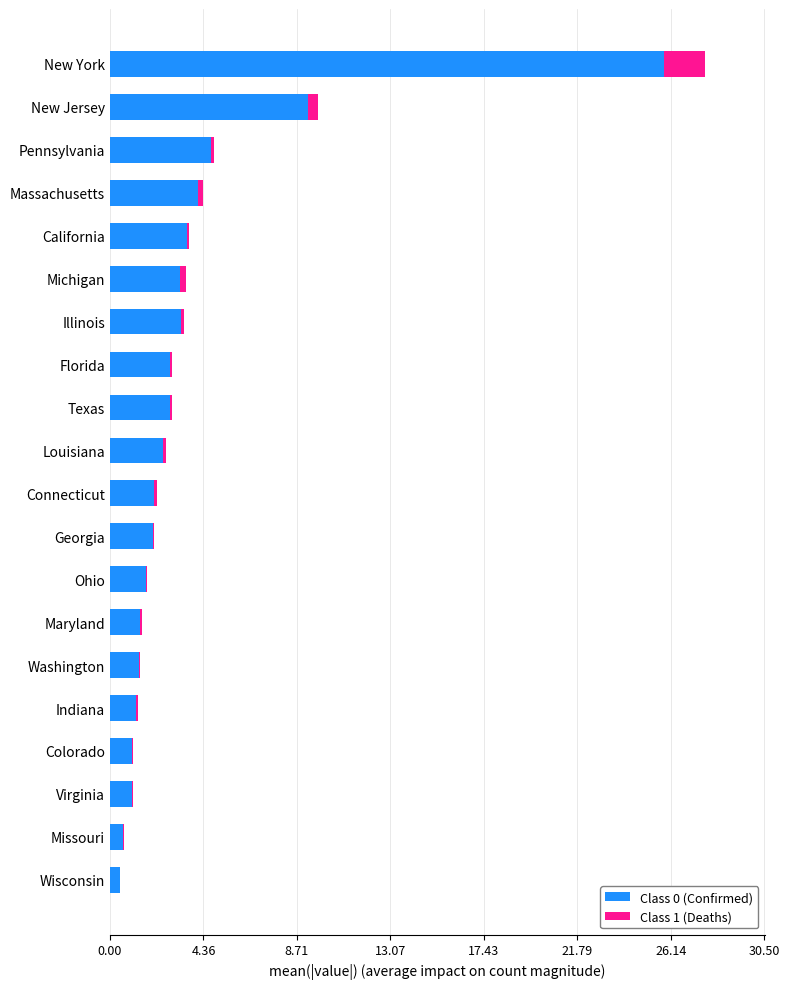

At which category is the sum across all series the highest?

New York